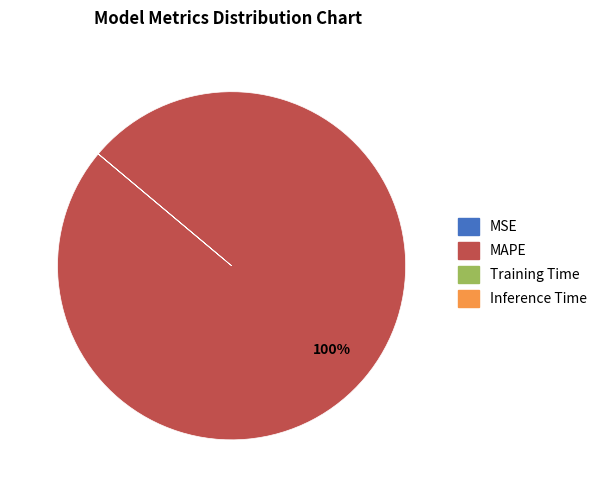

Which slice represents more than half of the pie?

MAPE